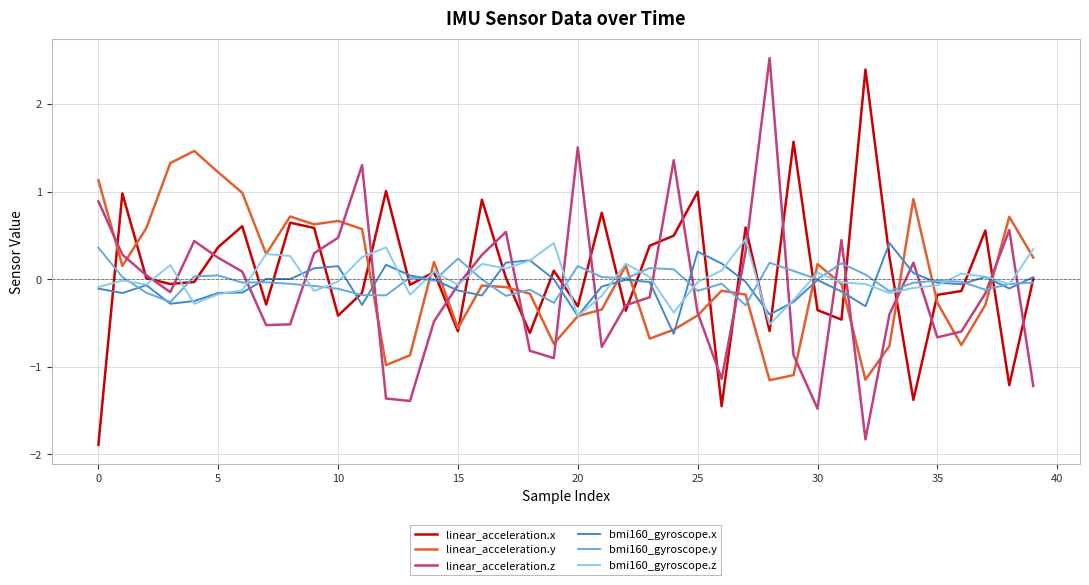

What is the smallest value displayed?

-1.9